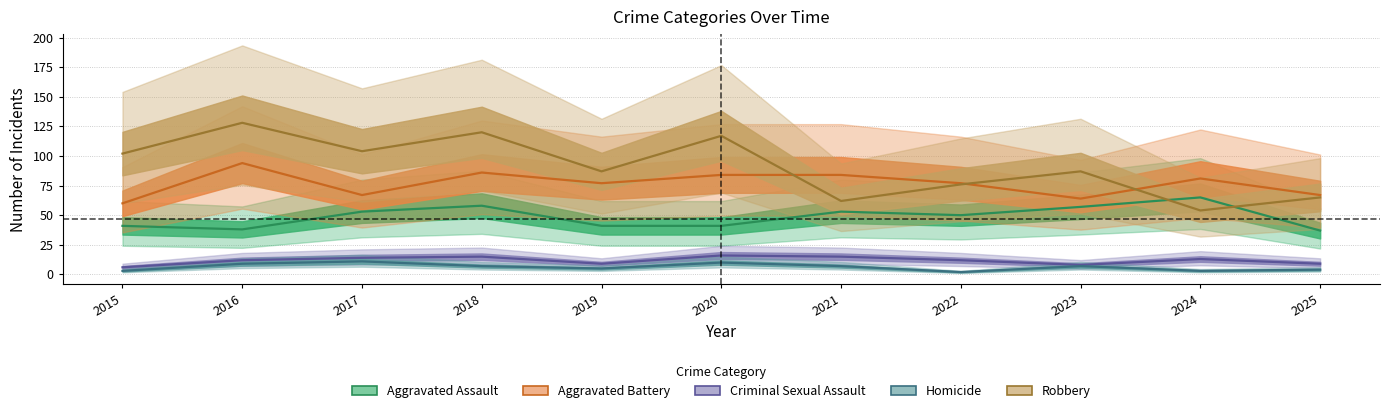

At which category is the sum across all series the highest?

2018